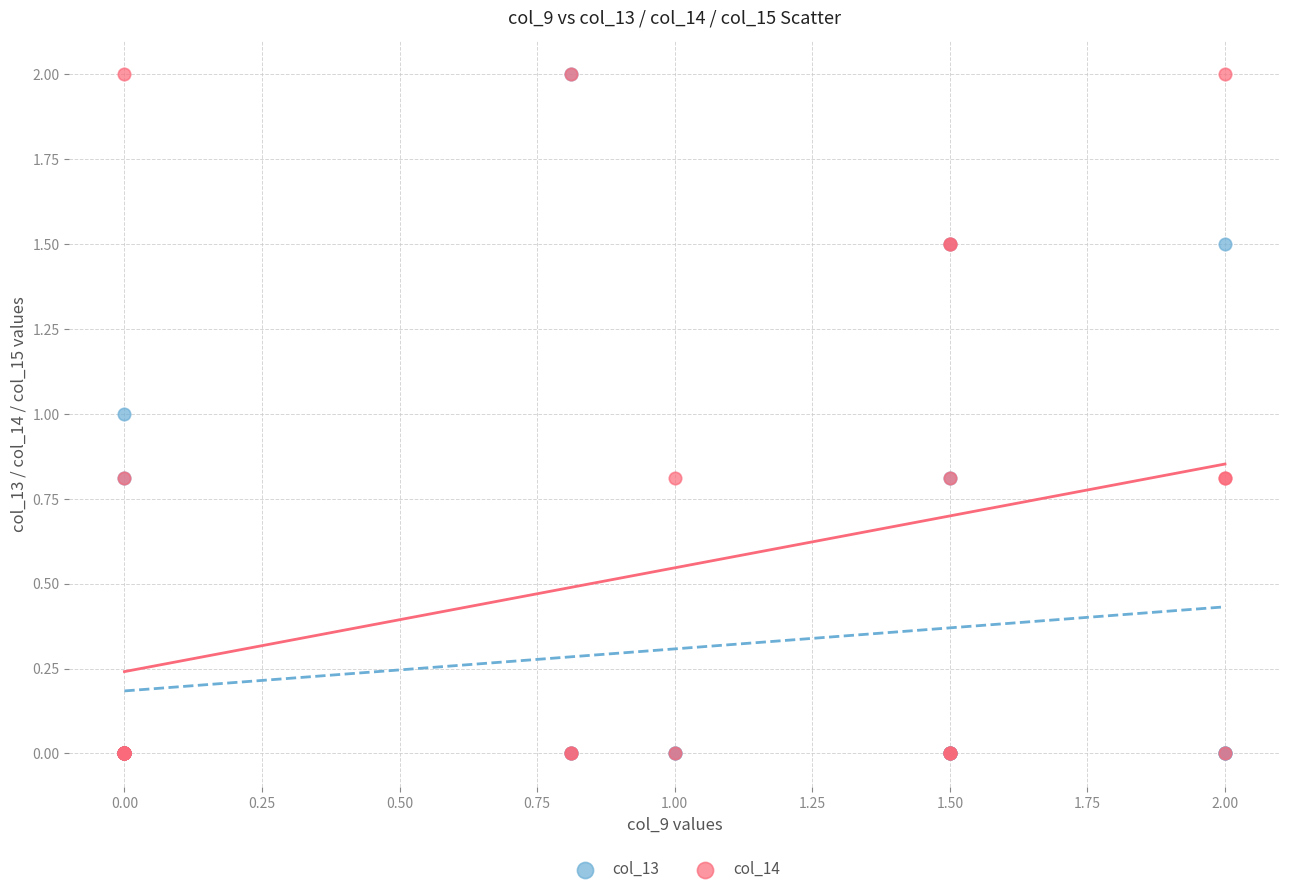

What are all the series names shown in the legend?

col_13, col_14